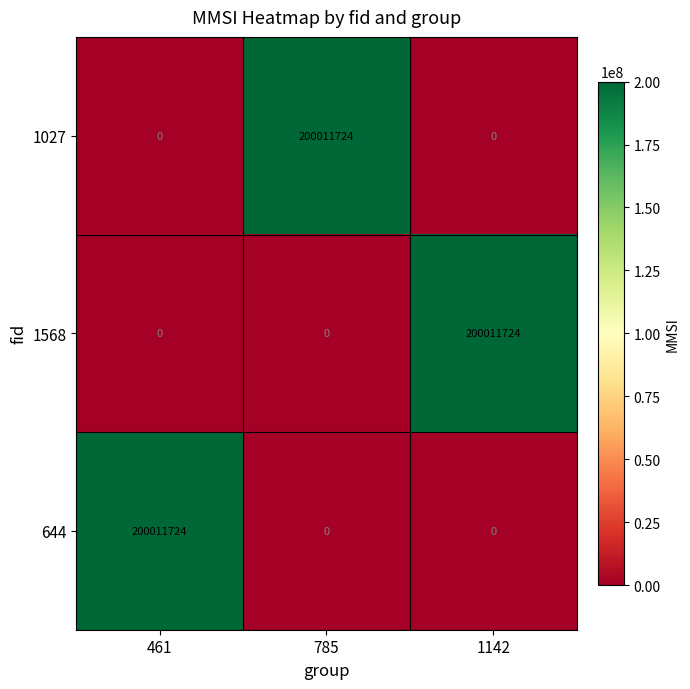

Which category has the highest value in the 1027 series?

785